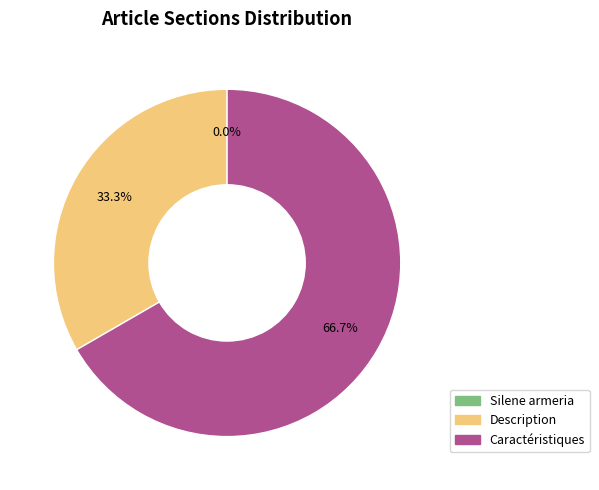

What percentage is the Caractéristiques slice, to the nearest percent?

67%